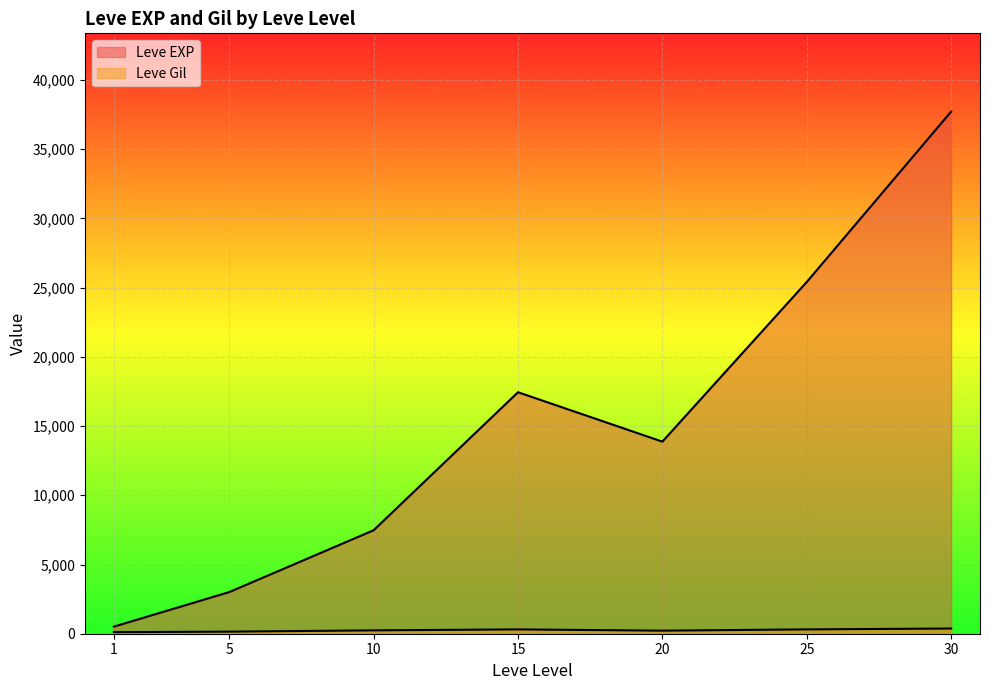

How many lines are shown in the chart?

2